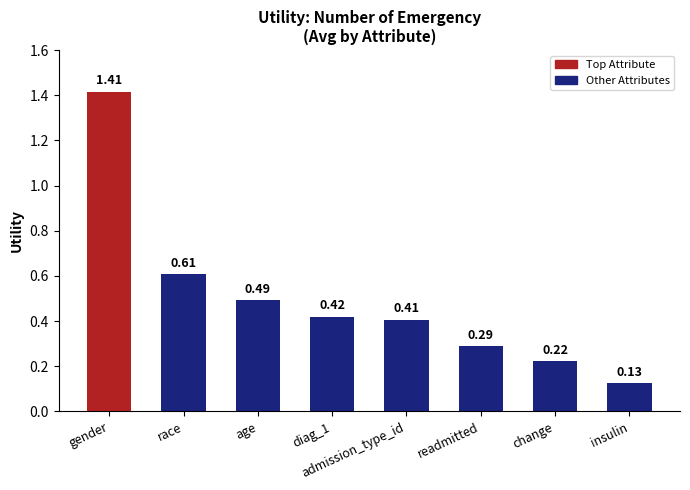

Which has a higher value, gender or diag_1?

gender